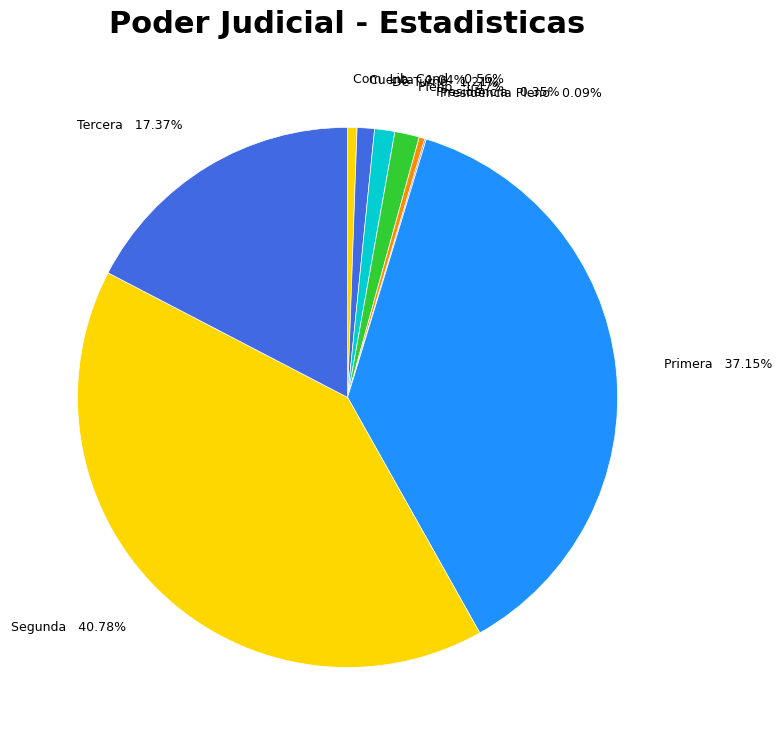

What is the ratio of the value at Segunda 40.78% to the value at Com. Lib. Cond. 0.56%?

72.6